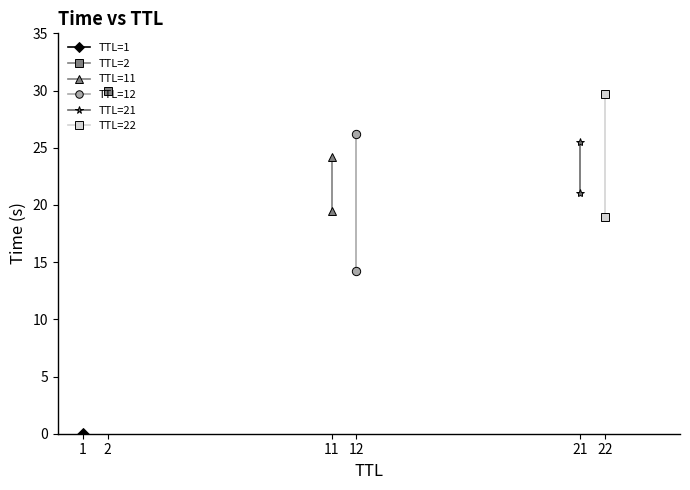

Which has a higher value, 11 or 11?

11